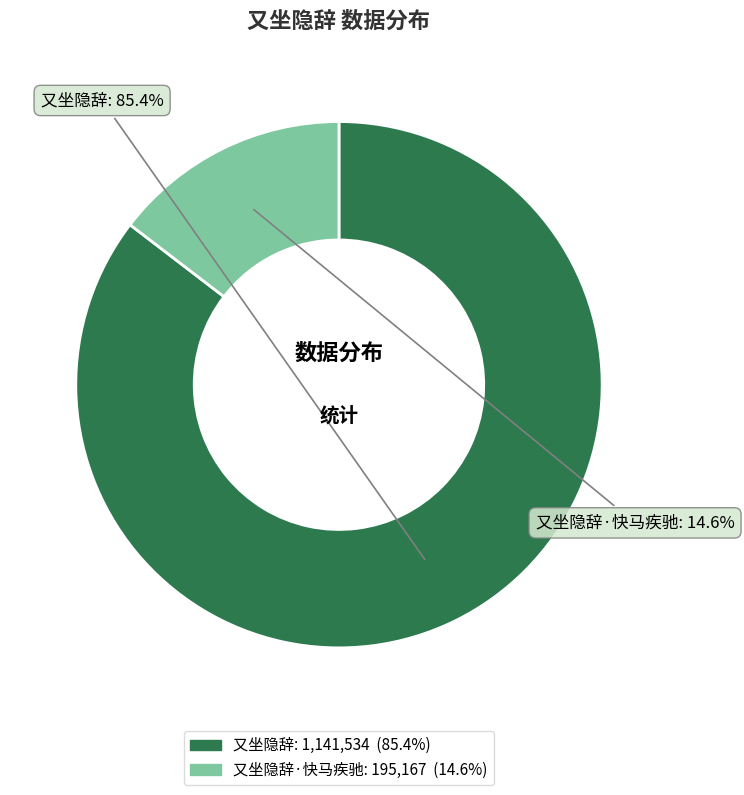

To the nearest percent, what percentage of the pie is 又坐隐辞?

85%